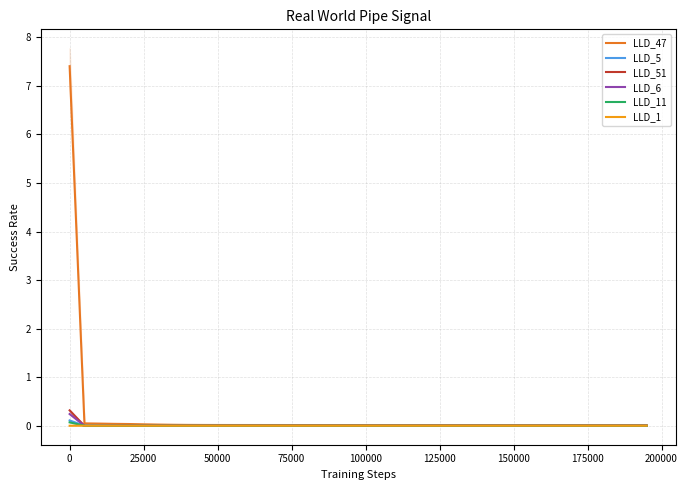

How many values in LLD_11 are above zero?

38